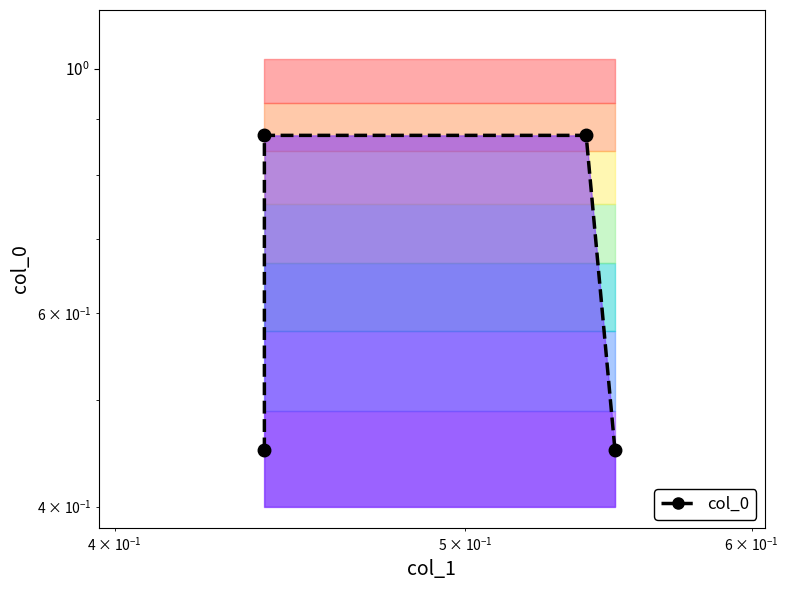

What is the greatest value displayed?

0.9